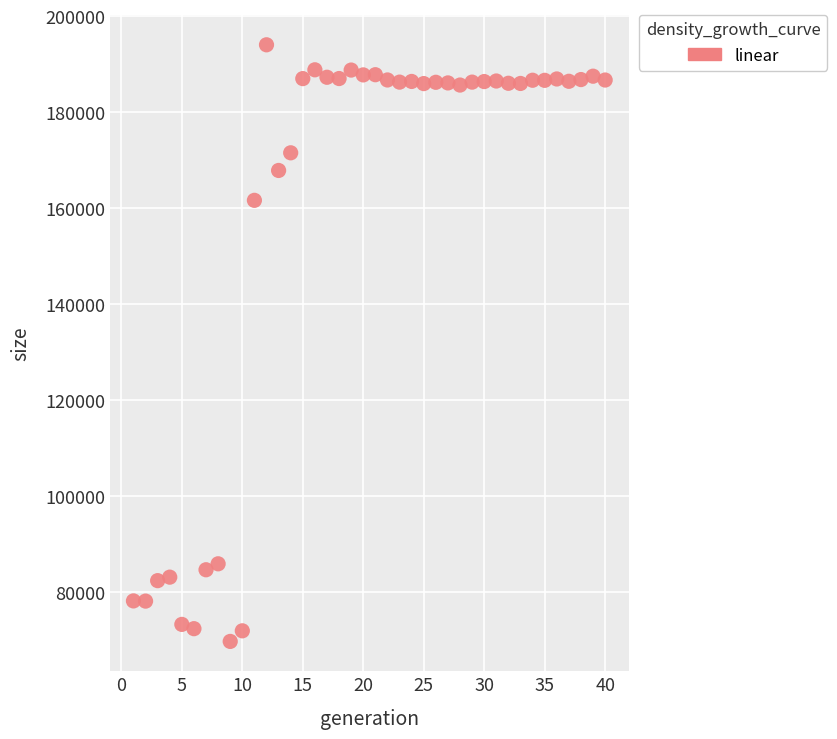

What is the range of X values (max minus min)?

39